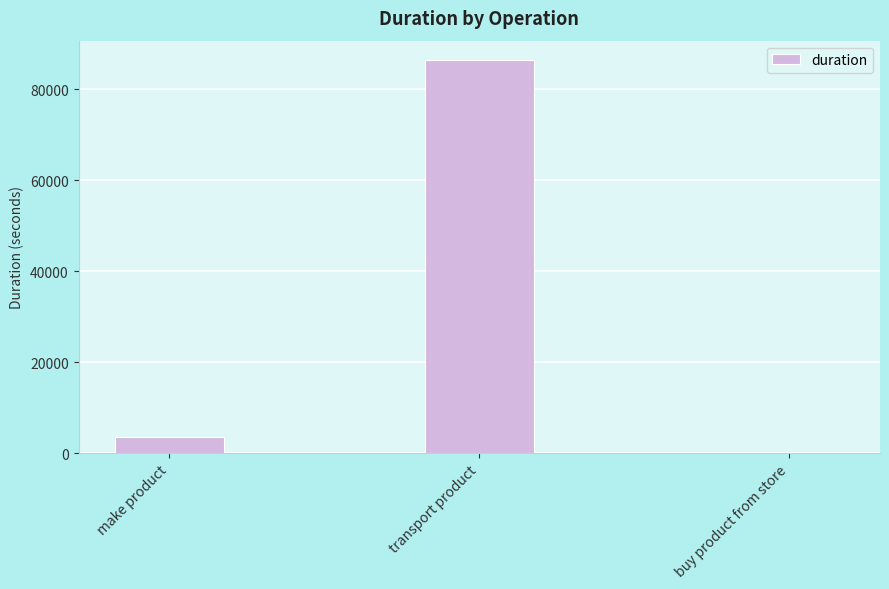

Is it true that the value at buy product from store is -44887?

False